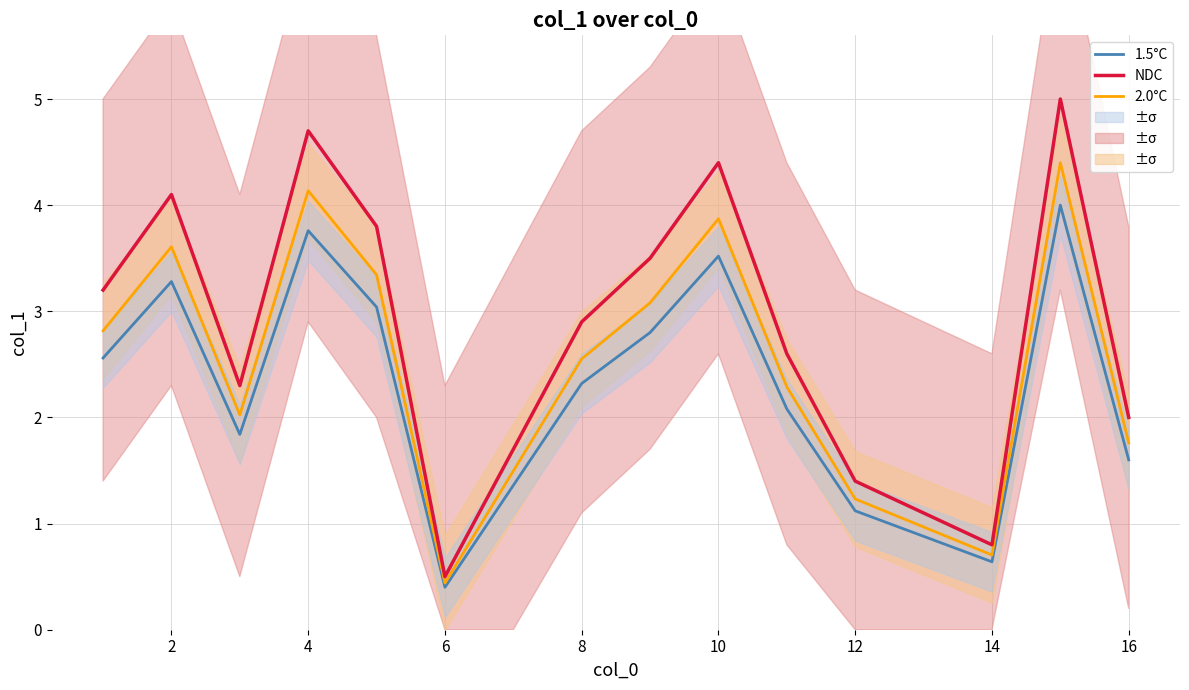

Is it true that NDC equals 3.1 at 16?

False